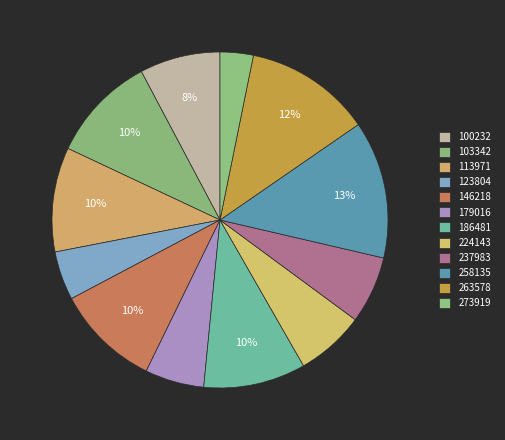

Combined, what portion of the pie is 224143 and 123804?

11.3%